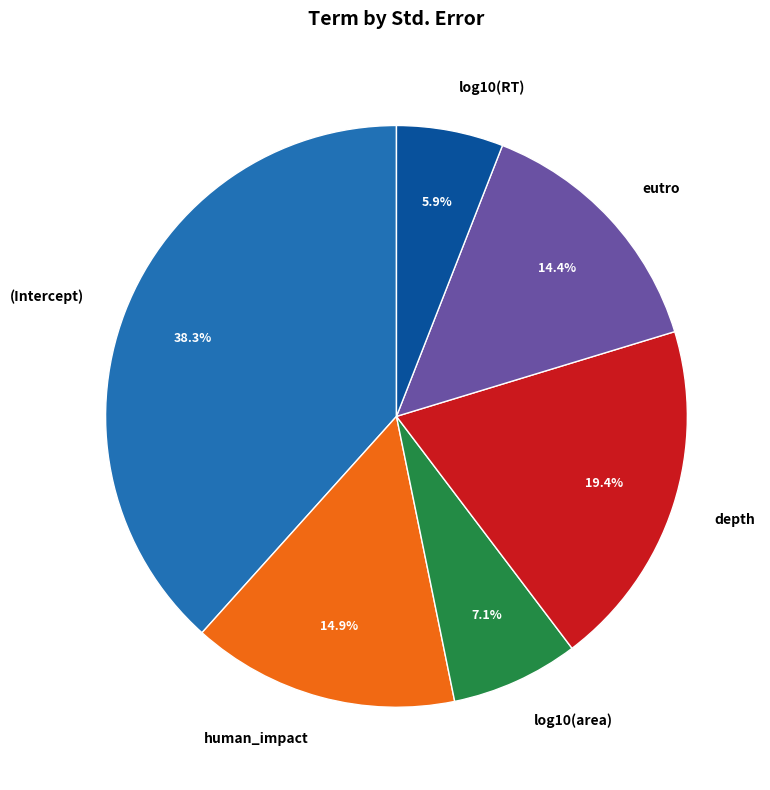

What percentage is NOT represented by (Intercept)?

61.7%